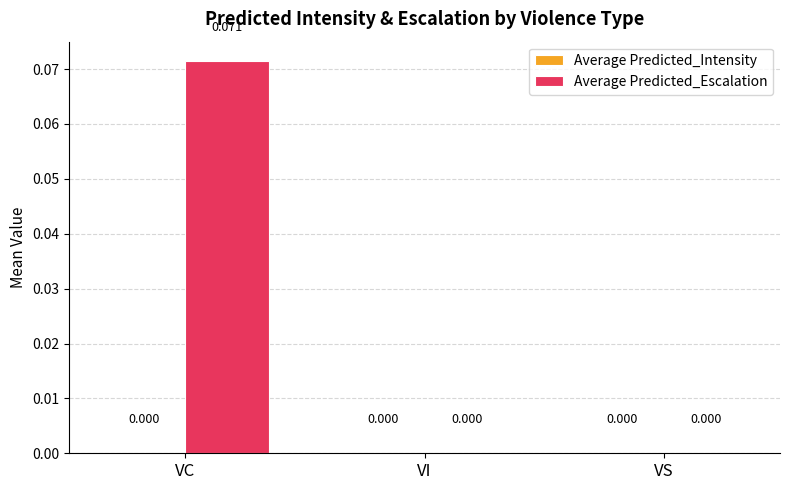

Which label corresponds to the largest value in the chart?

VC